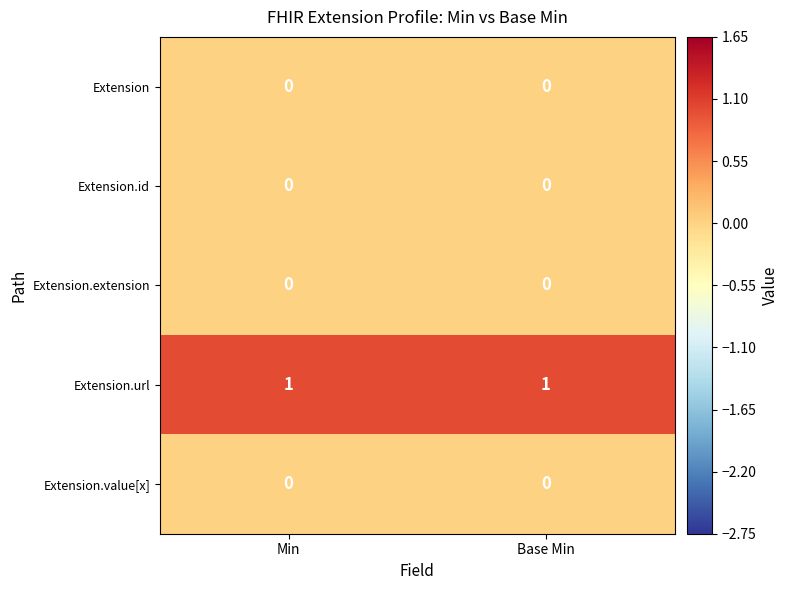

Which series has the largest total across all categories?

Extension.url